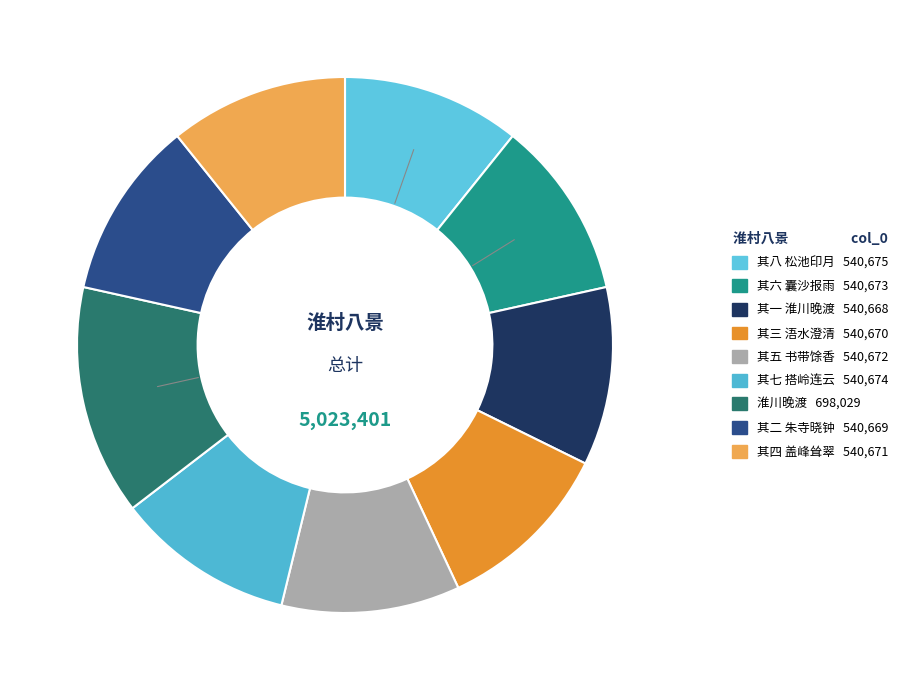

What is the largest slice in the pie chart?

淮村八景 淮川晚渡